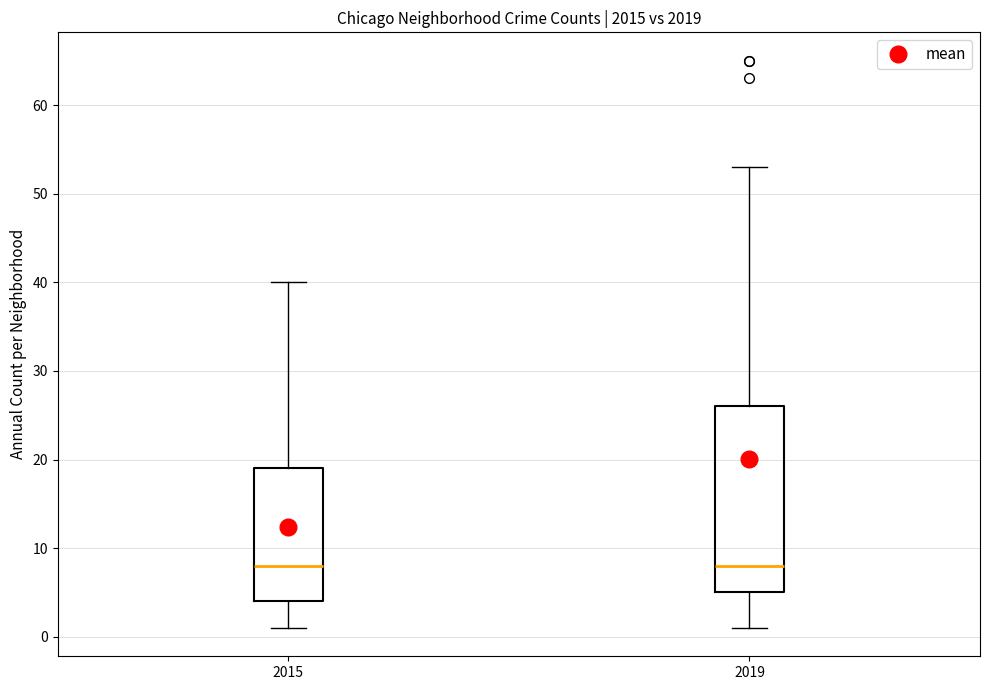

Where does the upper whisker of the box at x = 2015 end on the y-axis? The values are not printed on the chart, so give them approximately, as read against the axis.

40